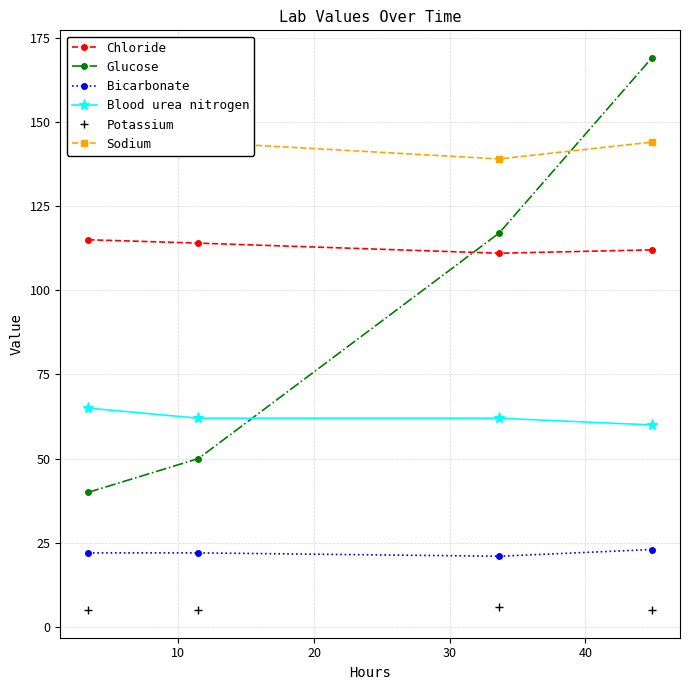

How many values in the Bicarbonate series exceed 22?

1